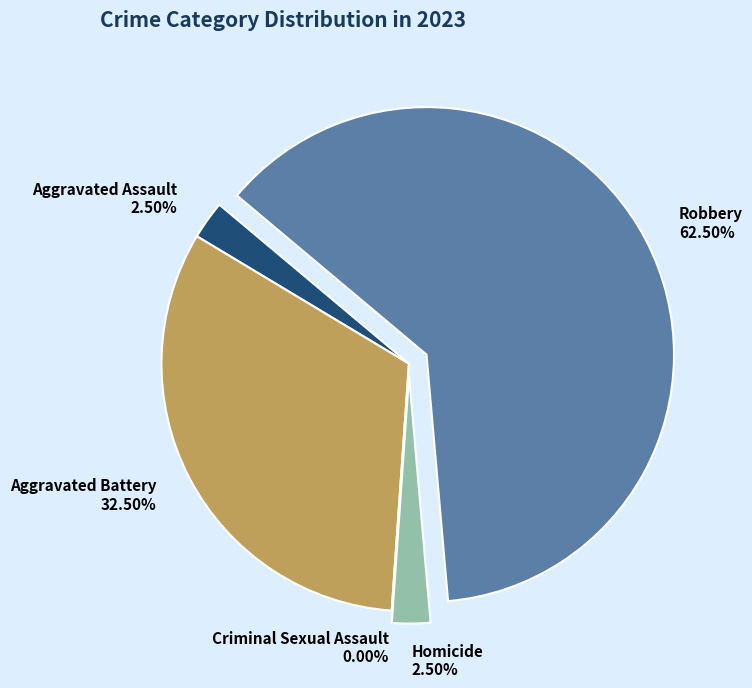

How many slices are in this pie chart?

5